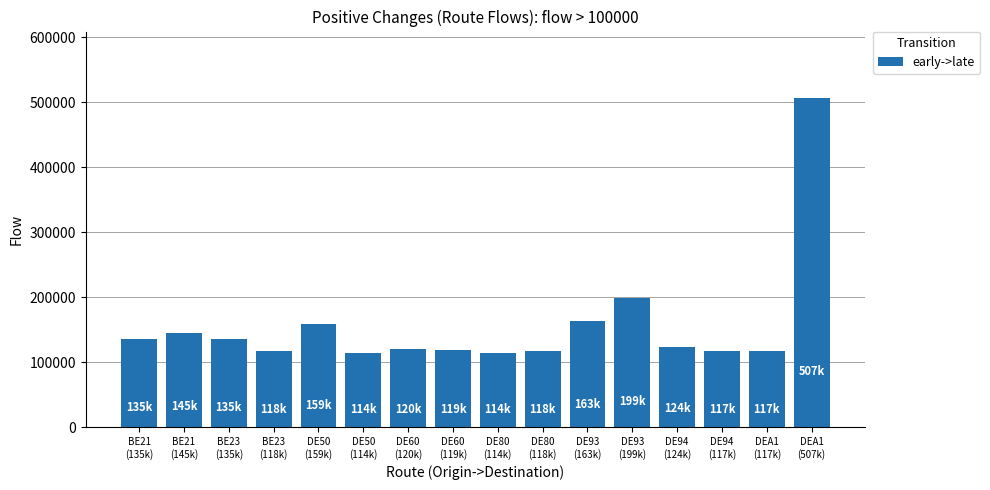

What is the value of the 1st bar from the left?

135416